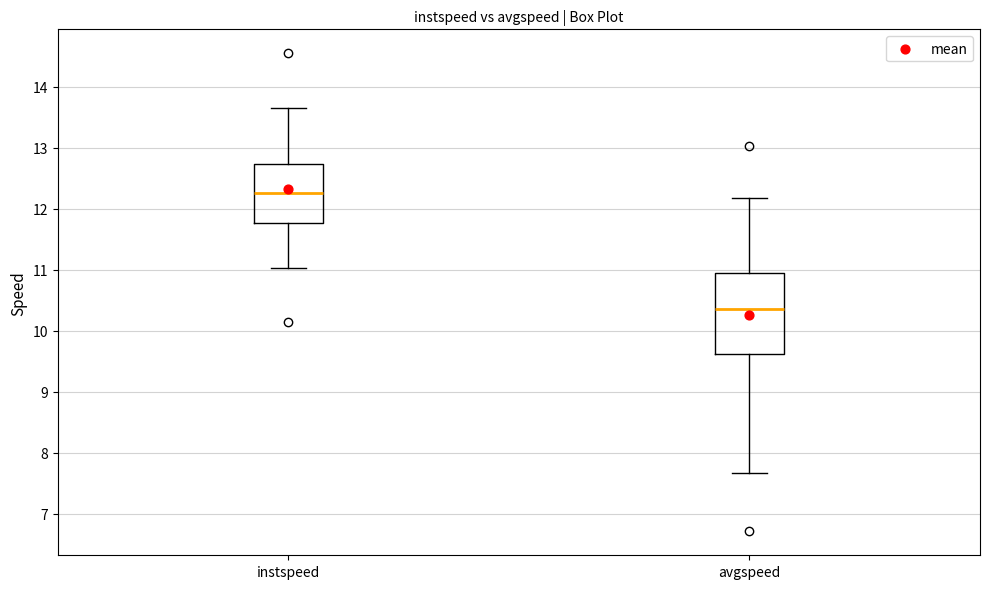

Where does the upper whisker of the box for instspeed end on the y-axis? The values are not printed on the chart, so give them approximately, as read against the axis.

13.7